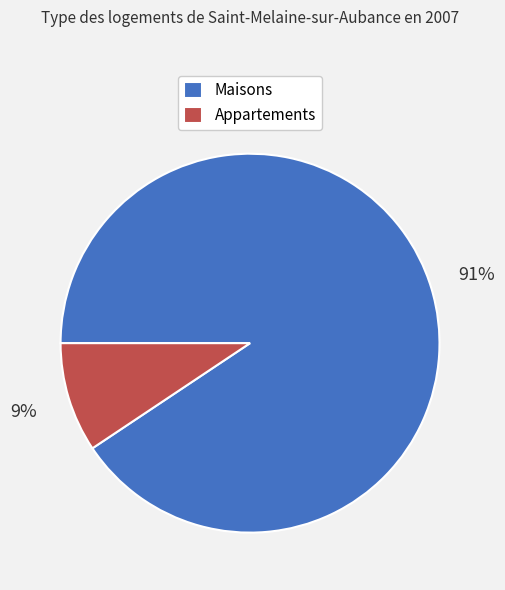

How many slices are in this pie chart?

2